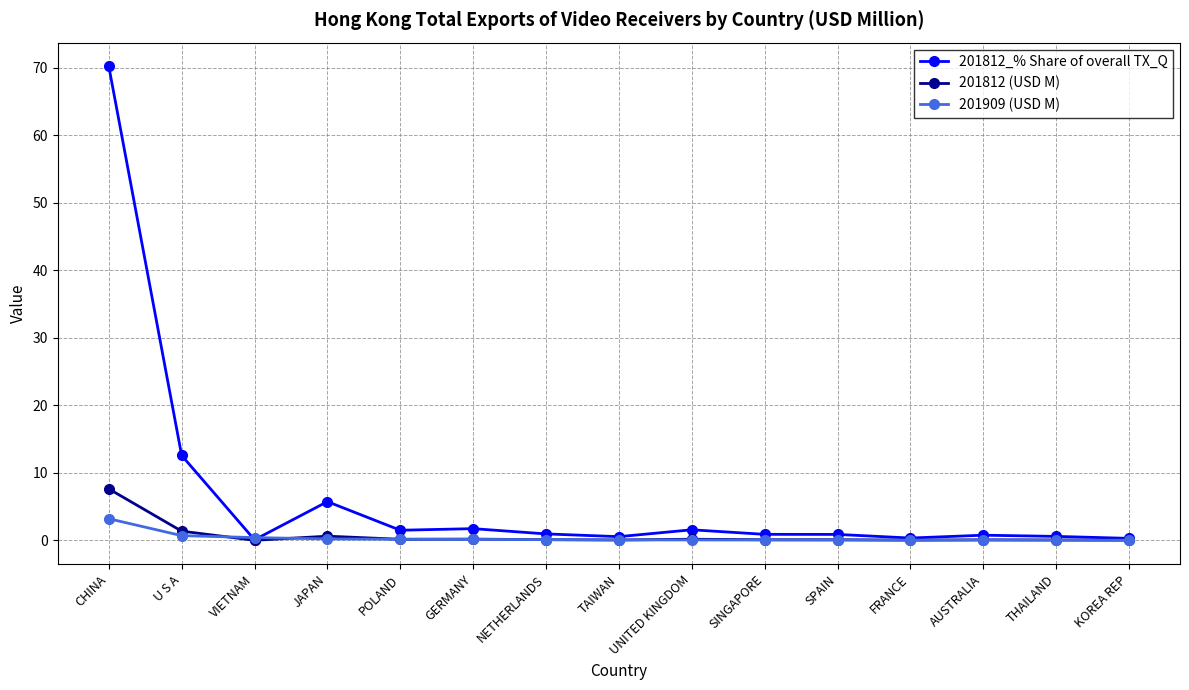

Which series has the largest range (max minus min)?

201812_% Share of overall TX_Q